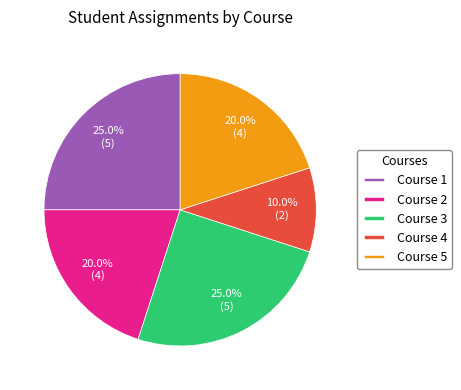

To the nearest percent, what is the difference between the Course 2 and Course 3 slice percentages?

5%